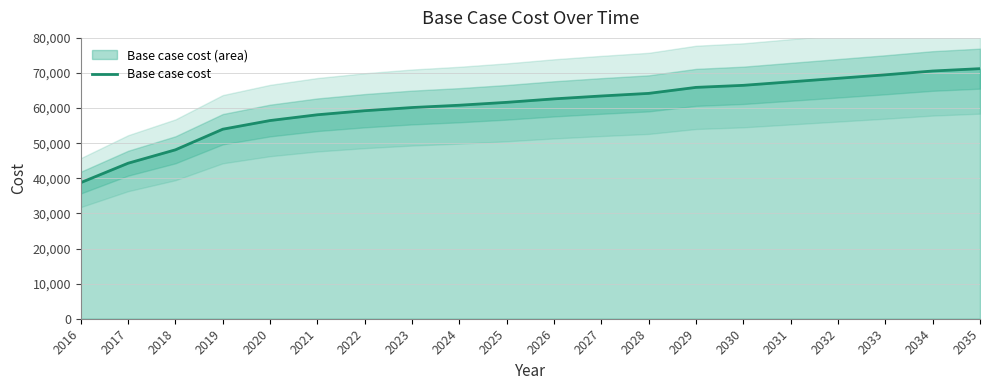

At which category does the chart reach its peak across all series?

2035